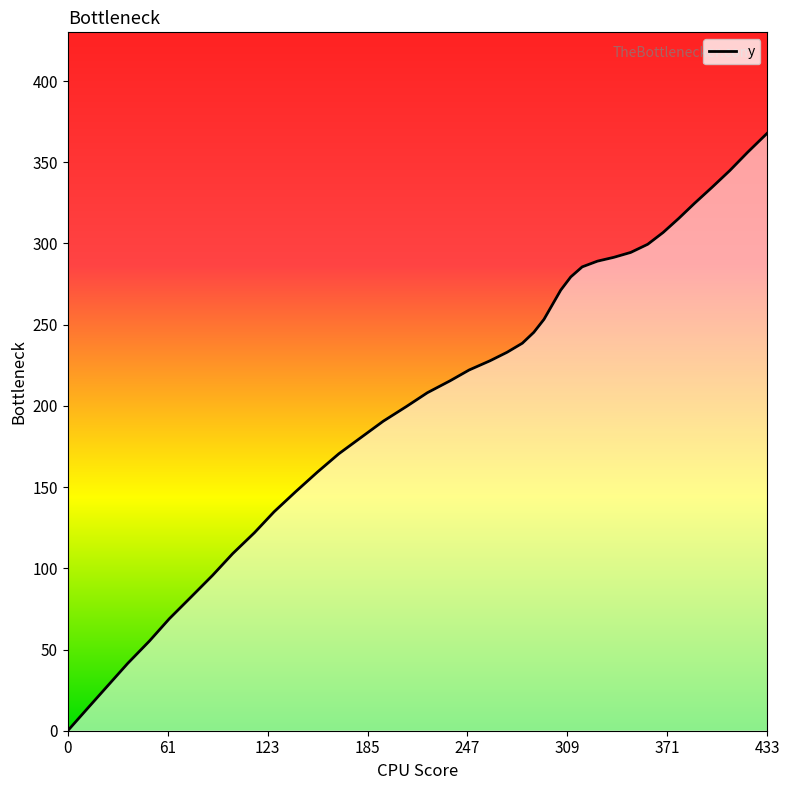

What is the difference between the second highest and minimum values?

356.1